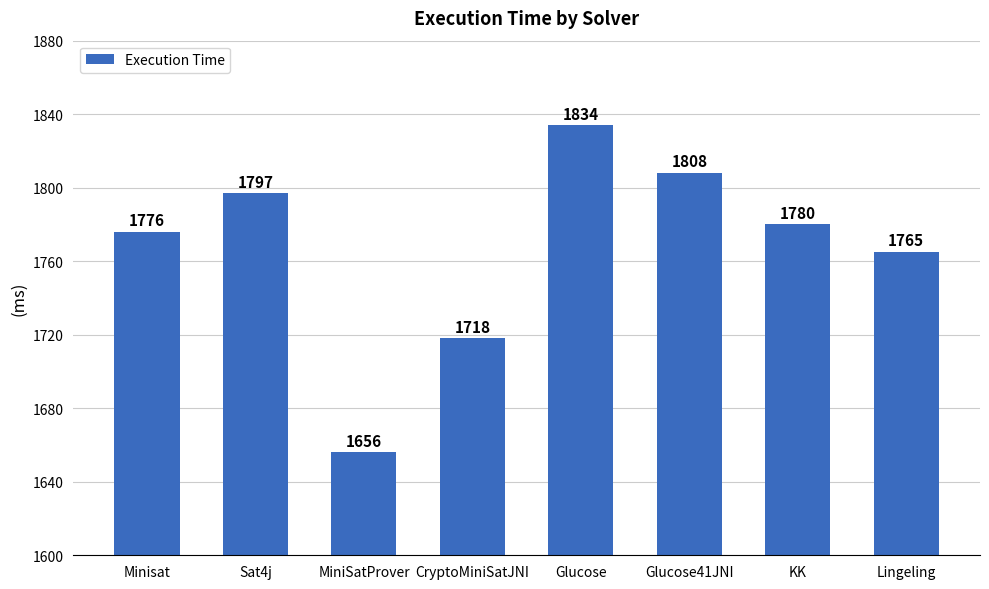

Does the chart contain any negative values?

No